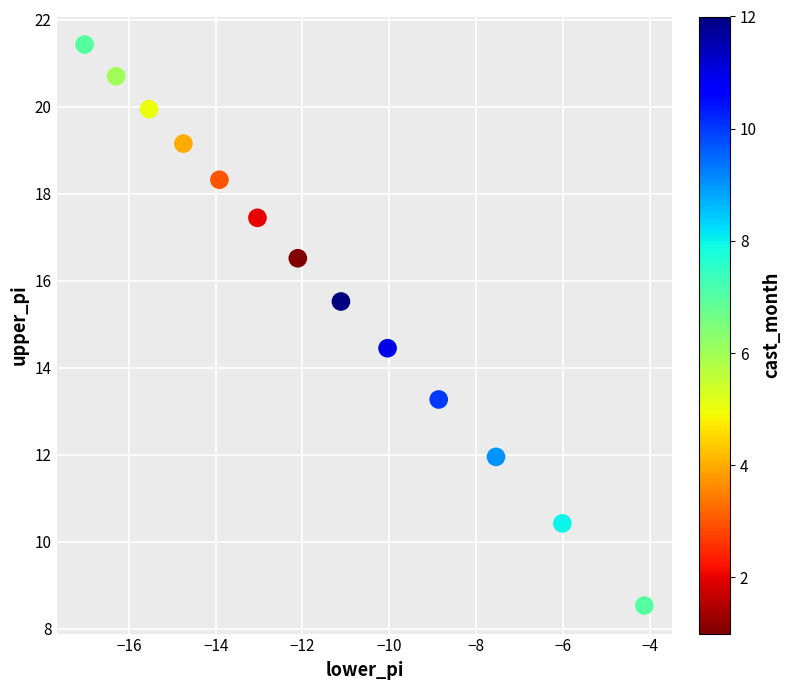

What is the range of X values (max minus min)?

12.9